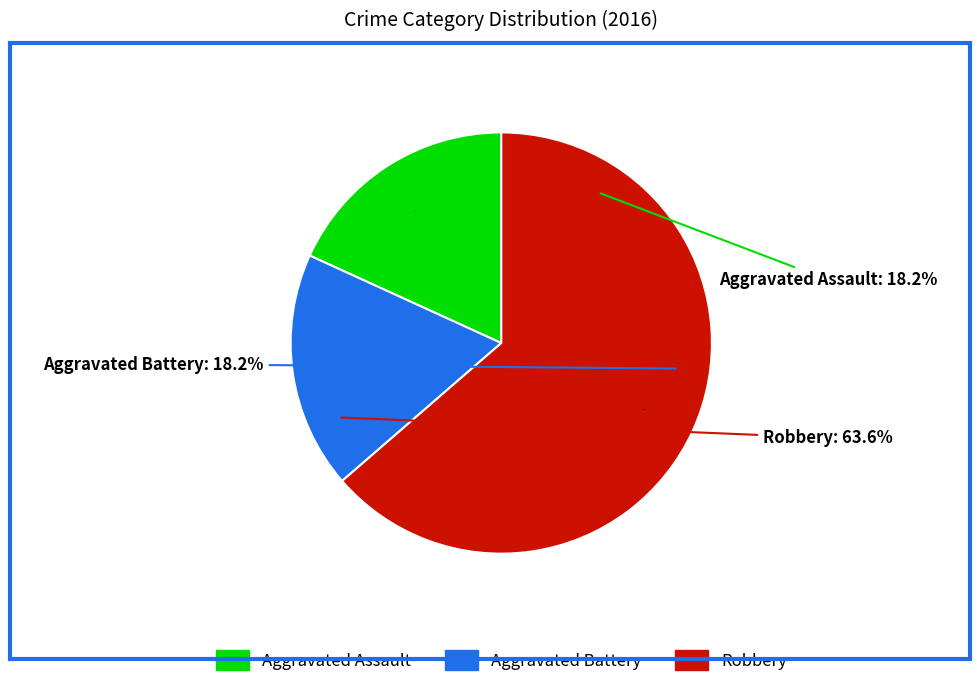

Combined, what portion of the pie is Robbery and Aggravated Battery?

81.8%